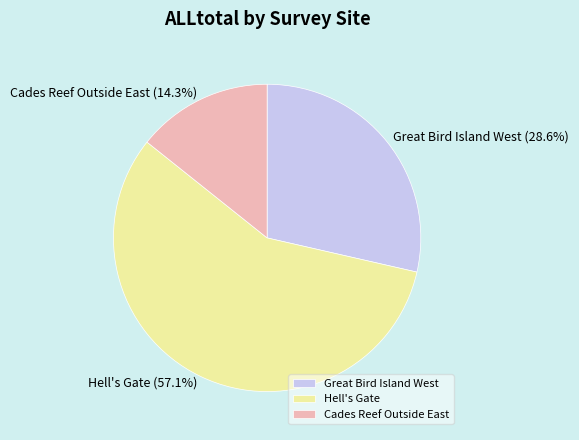

Is there any slice that represents more than half of the pie?

Yes